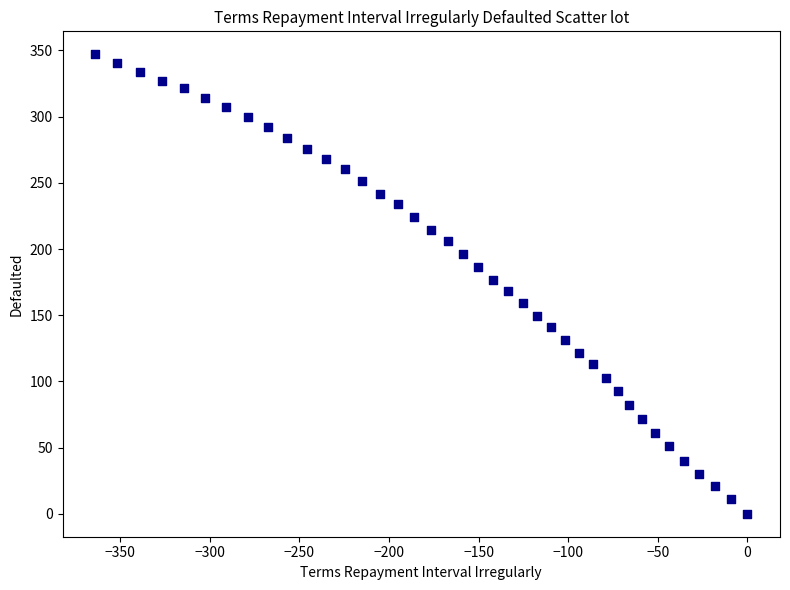

What is the range of Y values (max minus min)?

347.1